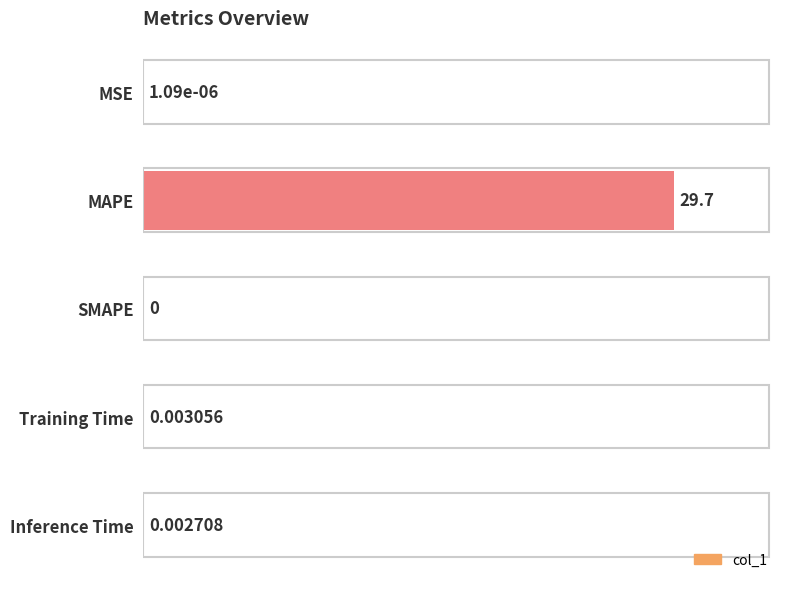

Which has a higher value, MSE or Training Time?

Training Time